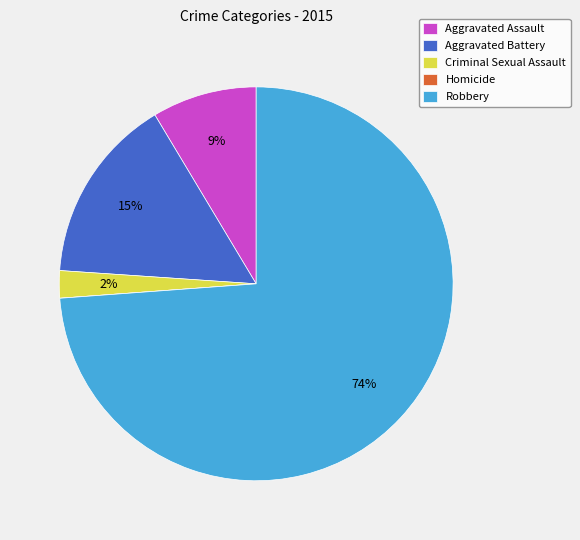

To the nearest percent, what is the average slice percentage?

20%